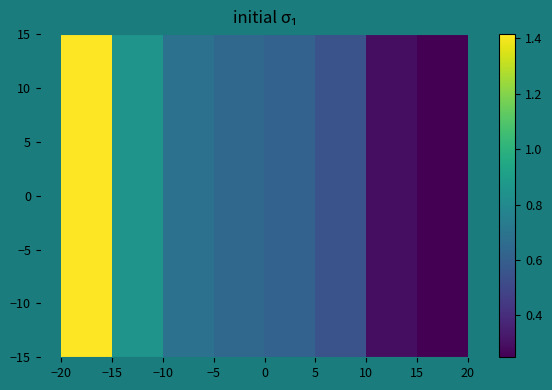

At how many categories does at least one series exceed 1?

1